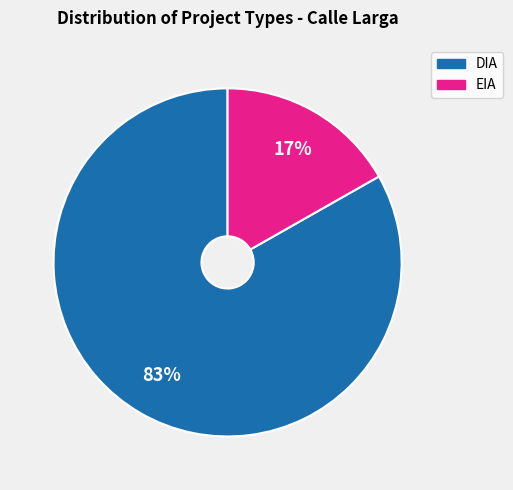

To the nearest percent, what percentage of the pie is EIA?

17%